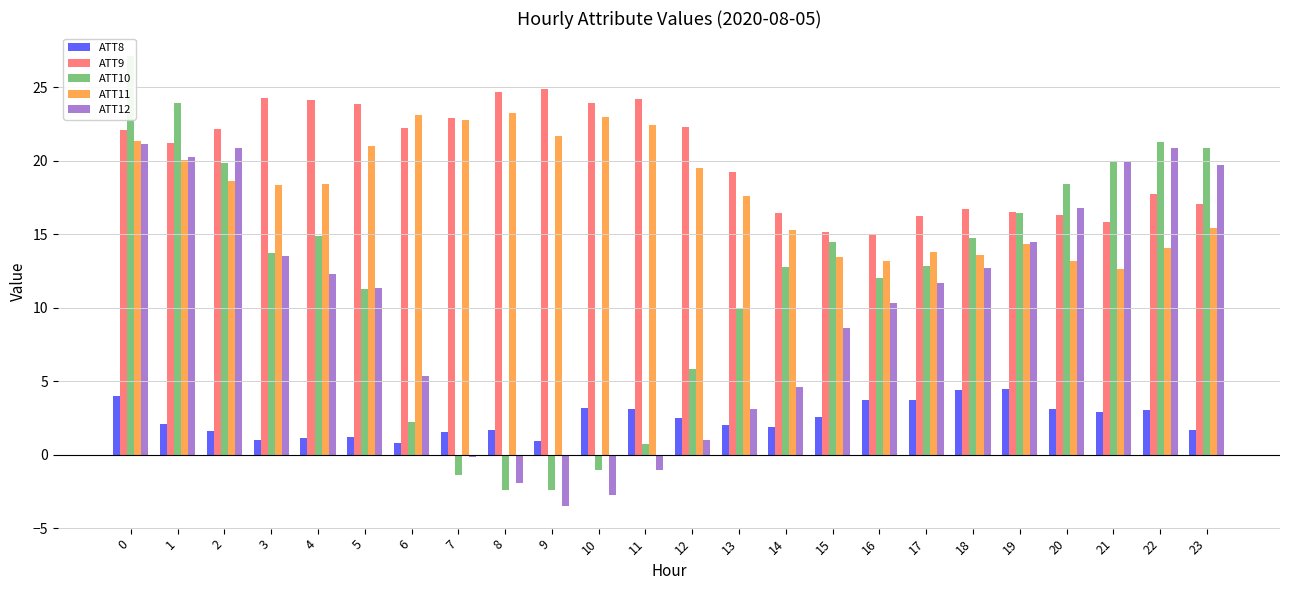

How many values in the ATT12 series are below 11?

11